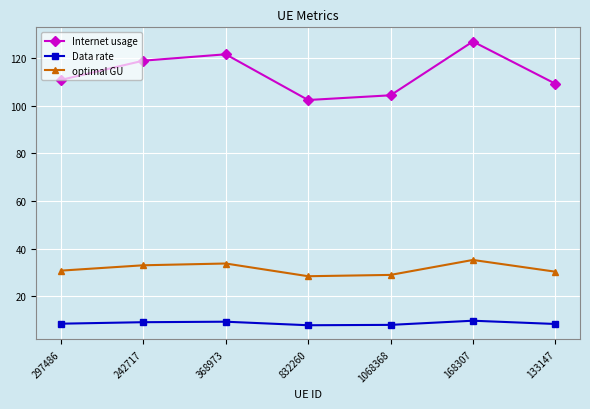

True or false: Internet usage has a value of 110.8 at 297486.

True